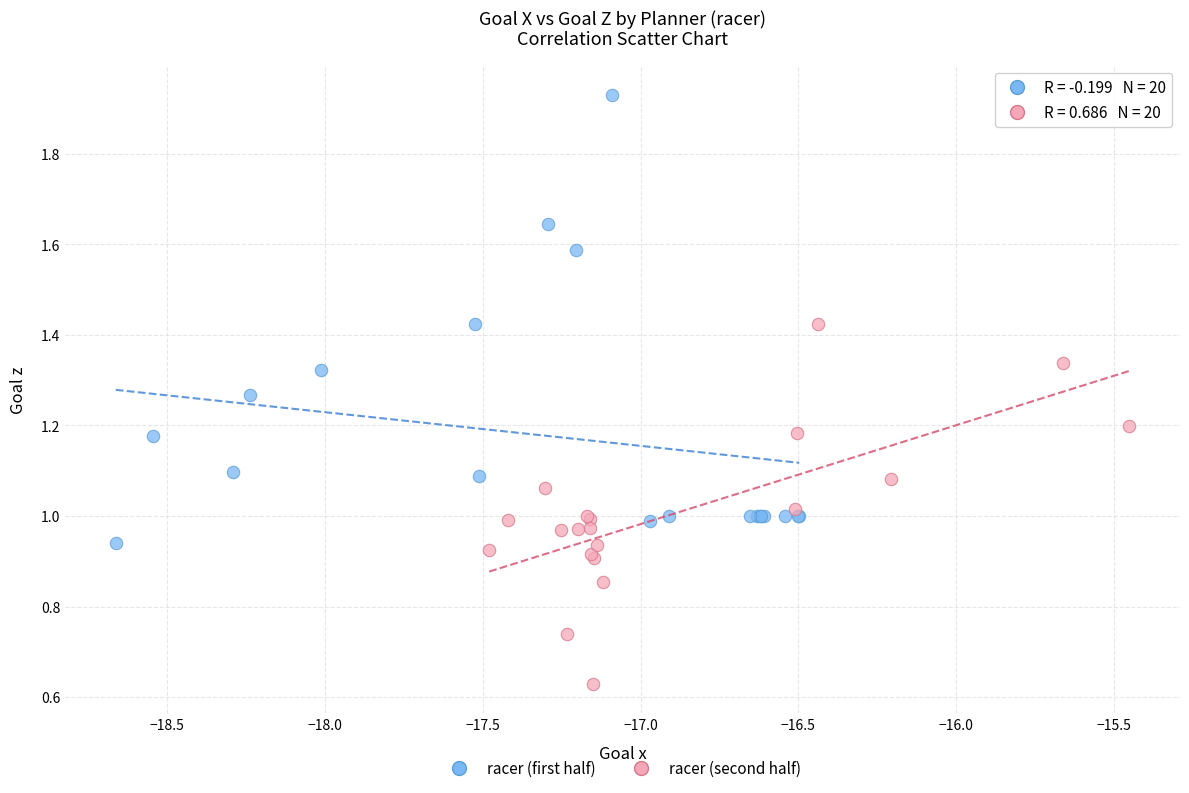

Which series reaches the maximum Y coordinate?

racer (first half)